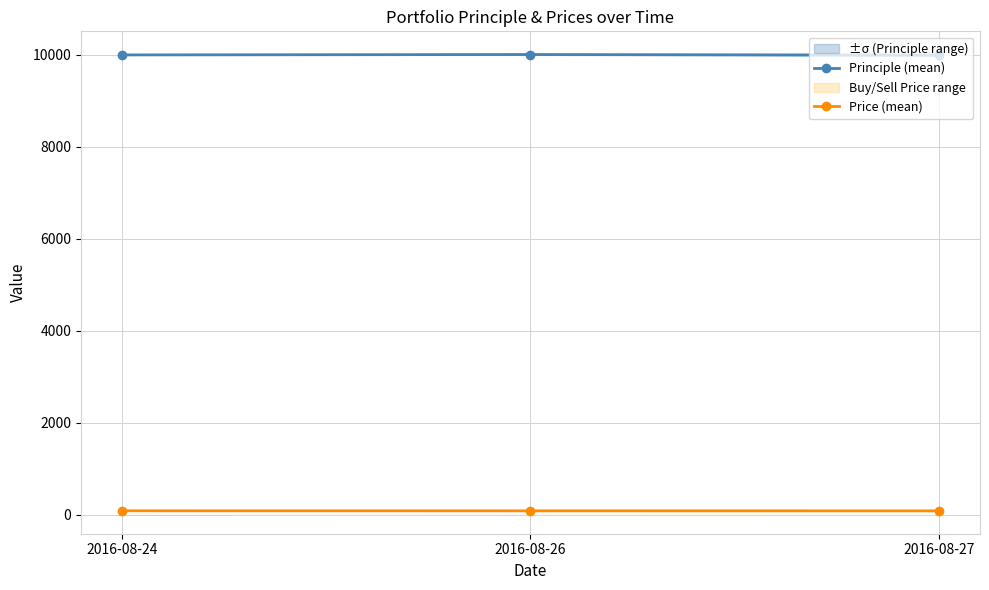

What is the difference between the Principle (mean) values at 2016-08-26 and 2016-08-24?

8.5